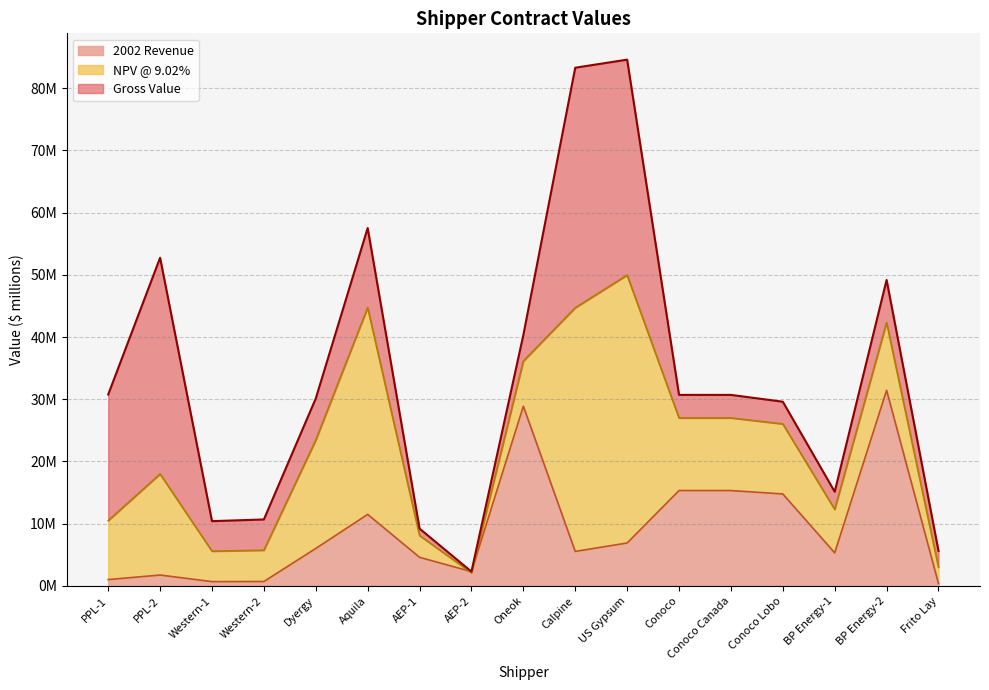

How many series are shown in this chart?

3